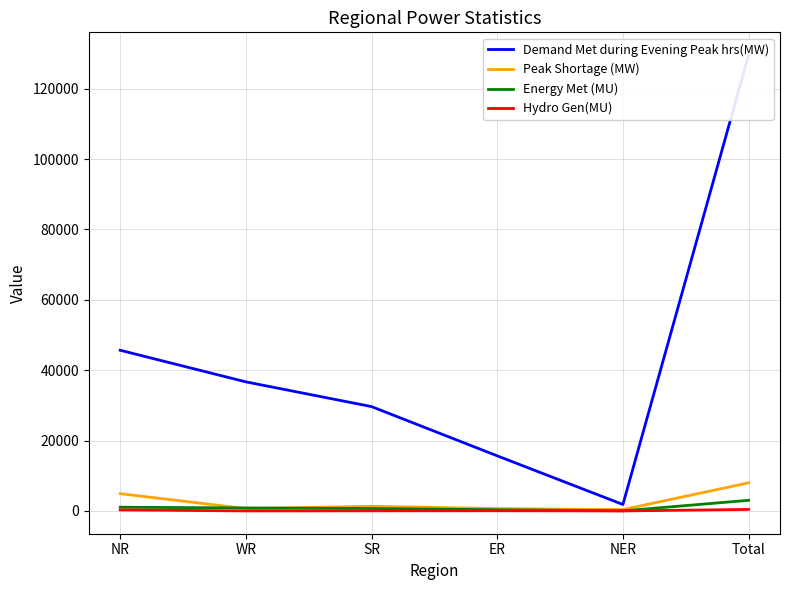

Between NR and SR, which series saw the biggest shift?

Demand Met during Evening Peak hrs(MW)